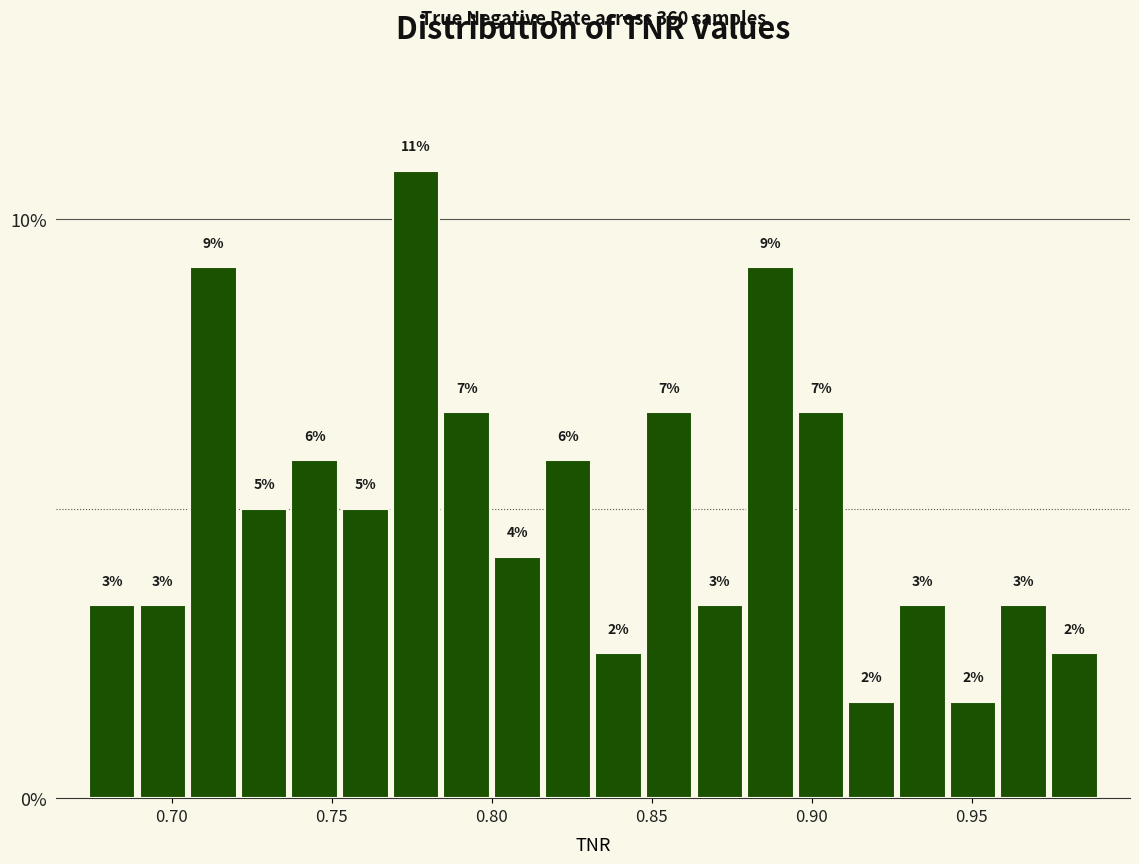

Around what value on the x-axis is the tallest bar? Give the approximate position of its centre, as read against the axis.

0.775